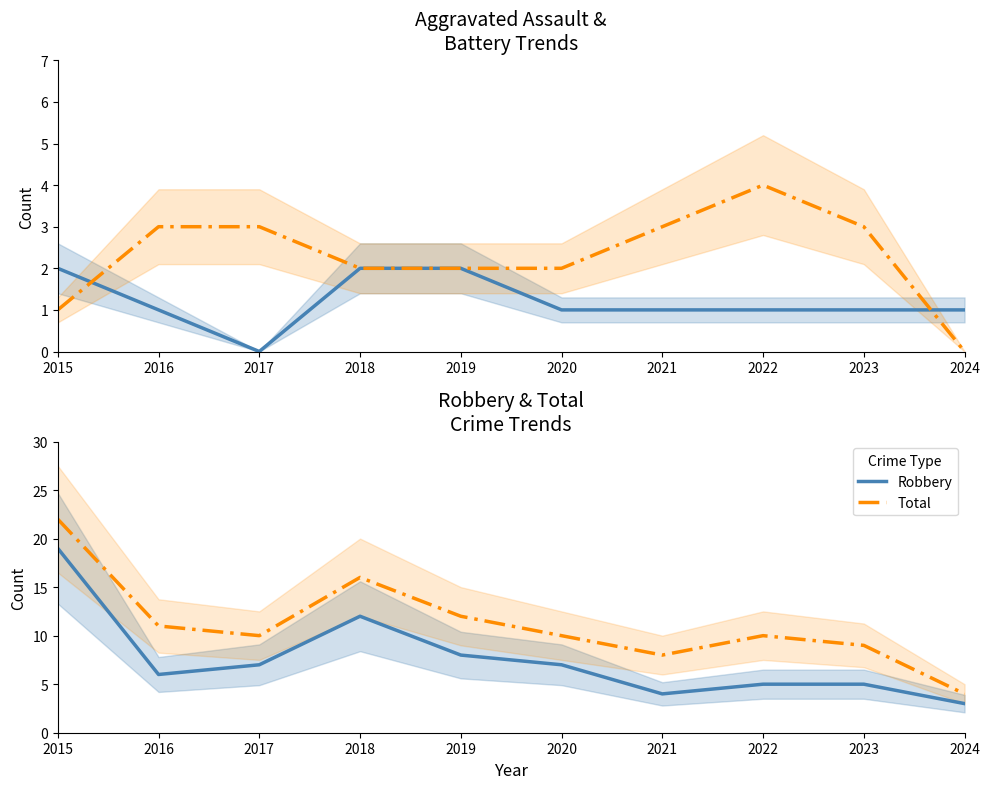

How many values in the Robbery series are below 7?

5